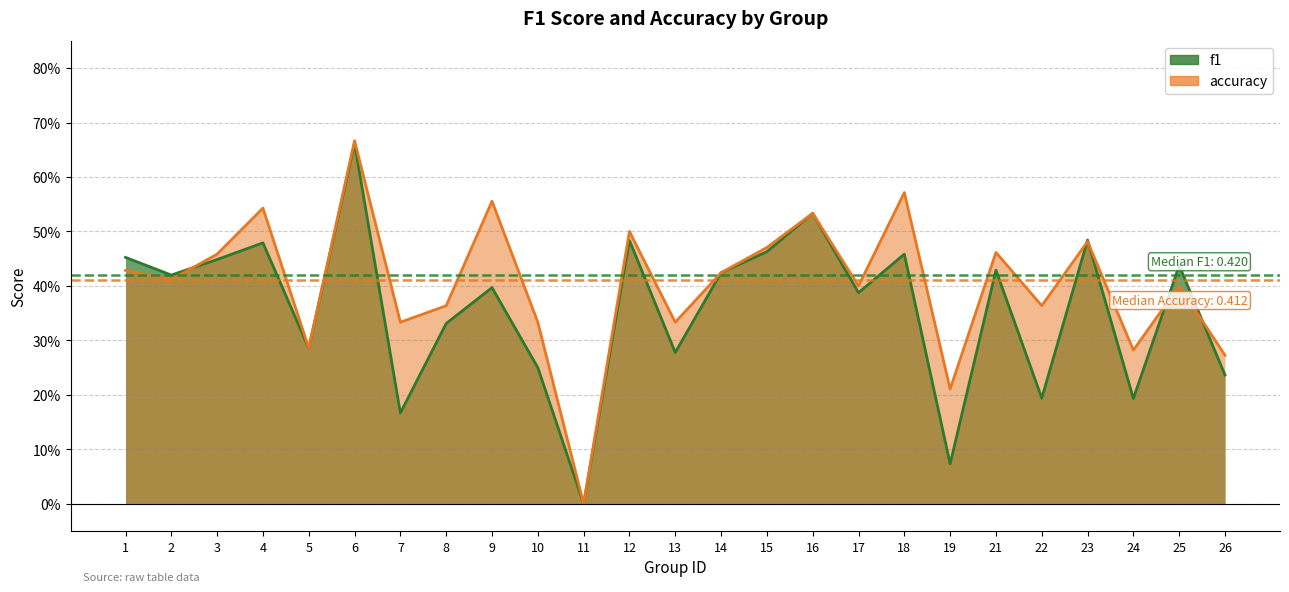

Where is the first local minimum for accuracy?

2